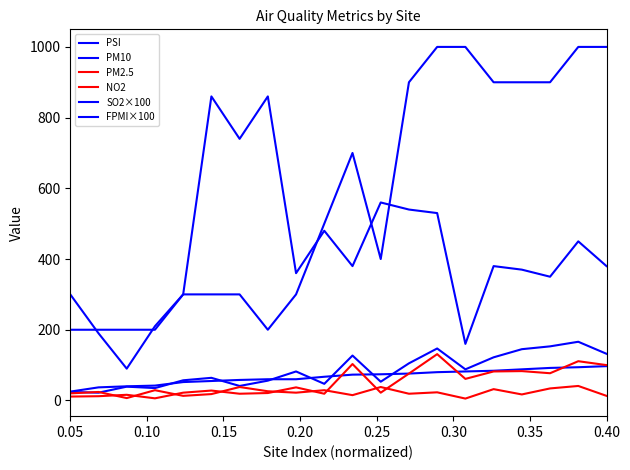

Is this an area chart (filled region under the line)?

No